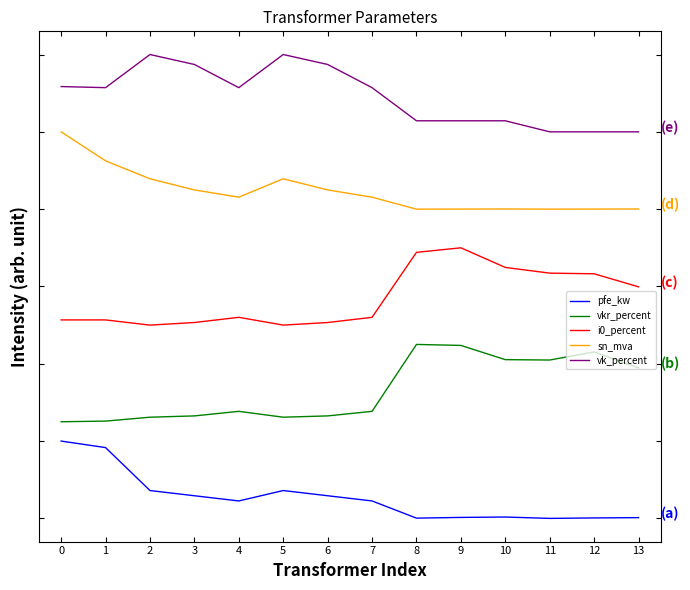

Does the chart display data point markers on the line(s)?

No